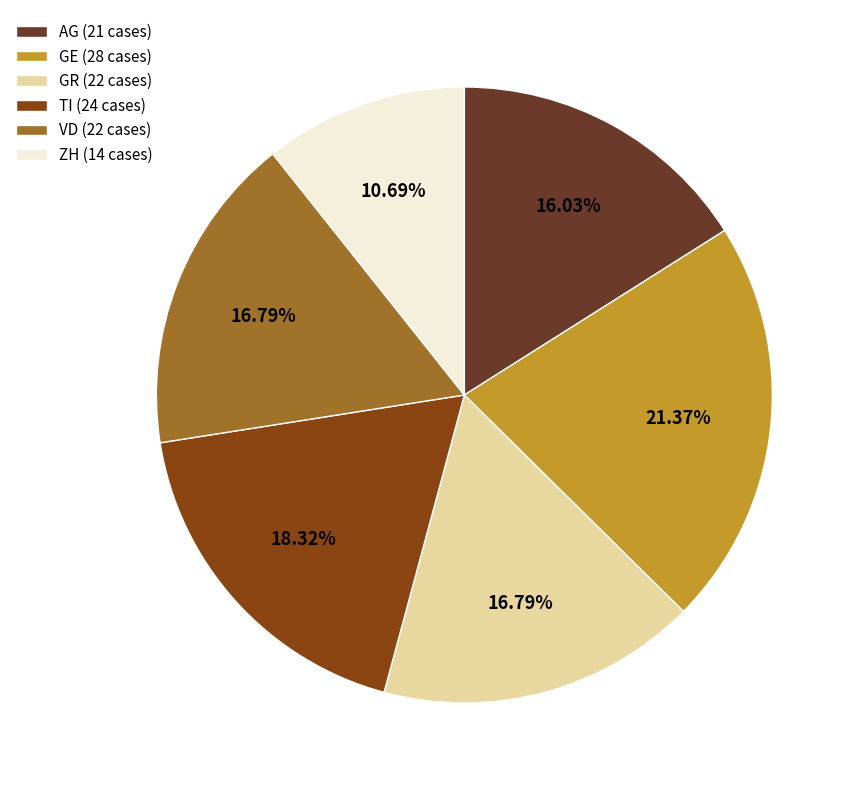

True or false: ZH accounts for 3% of the total.

False